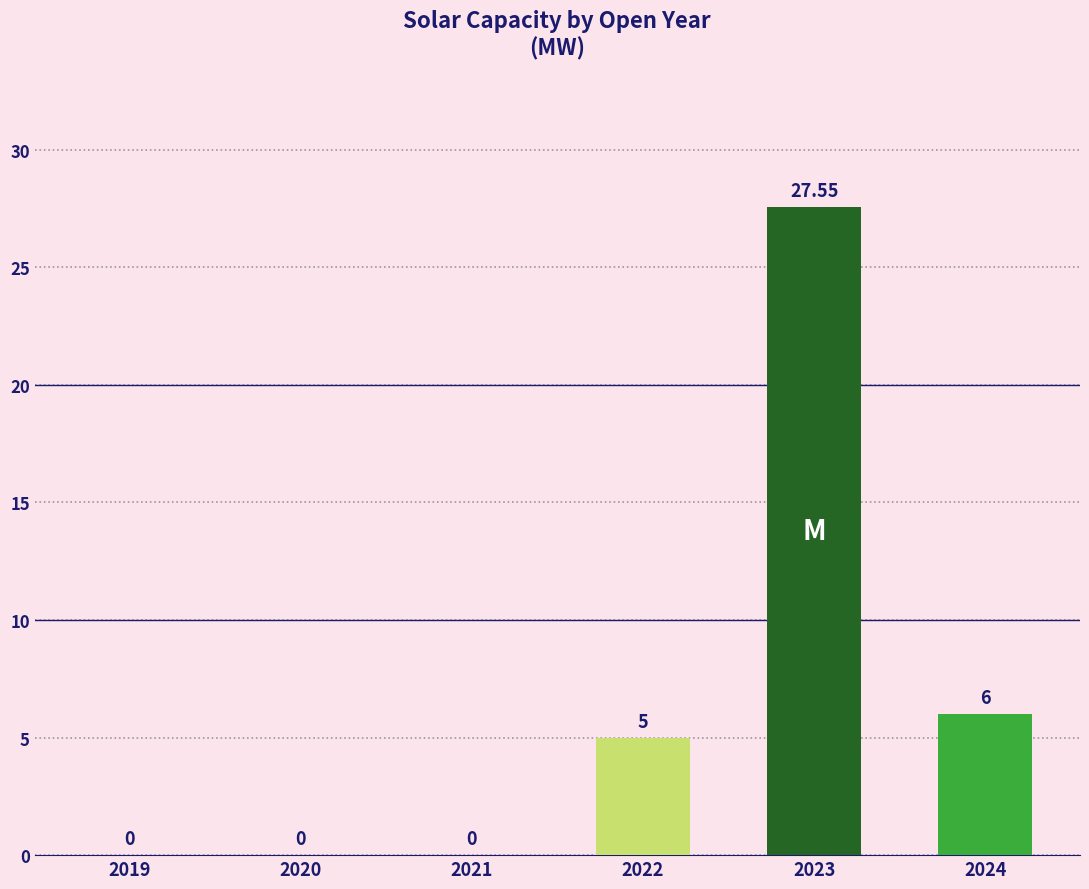

Which has a higher value, 2024 or 2020?

2024